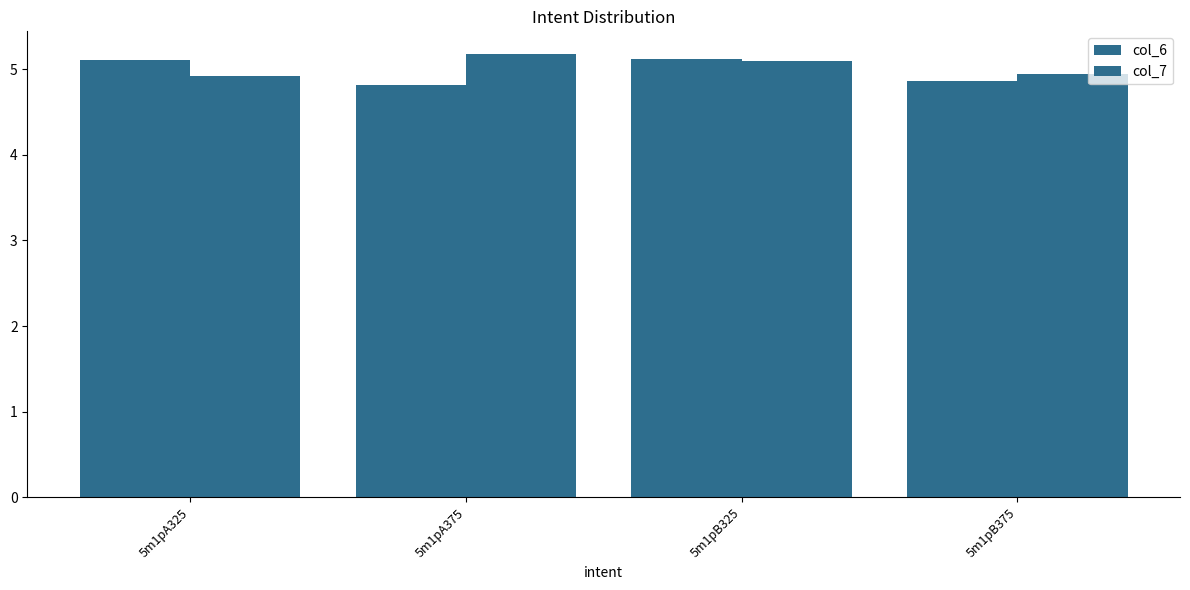

Does the chart contain any negative values?

No